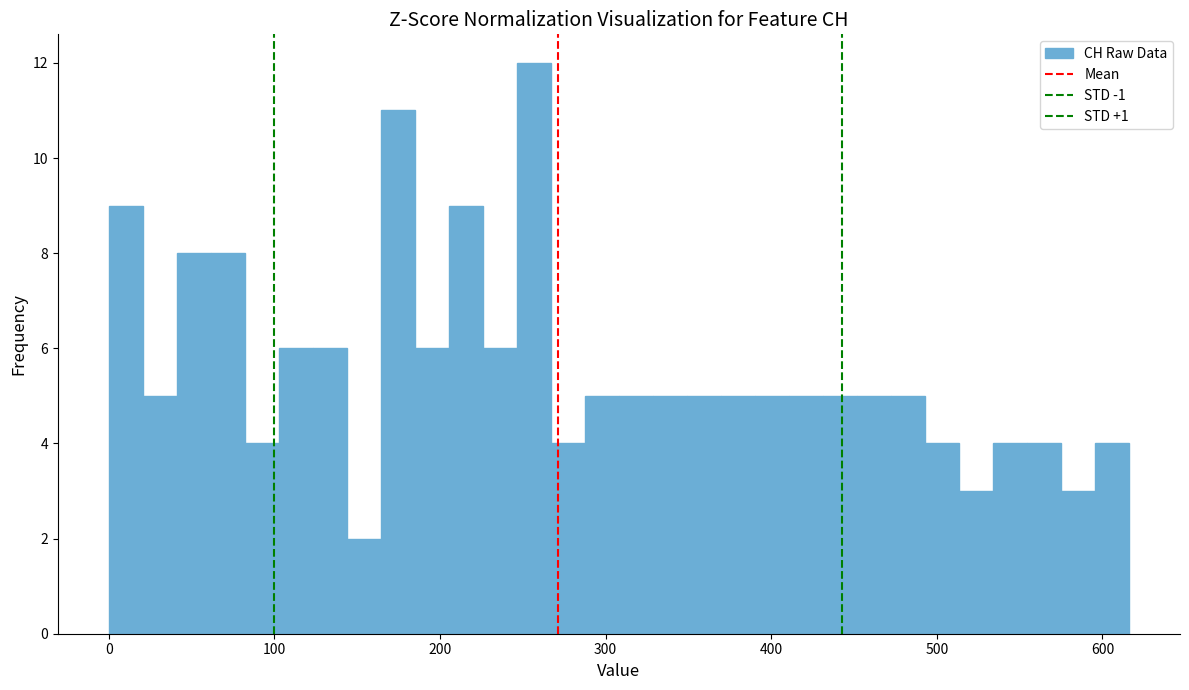

Read against the x-axis, roughly where is the centre of the tallest bar?

260